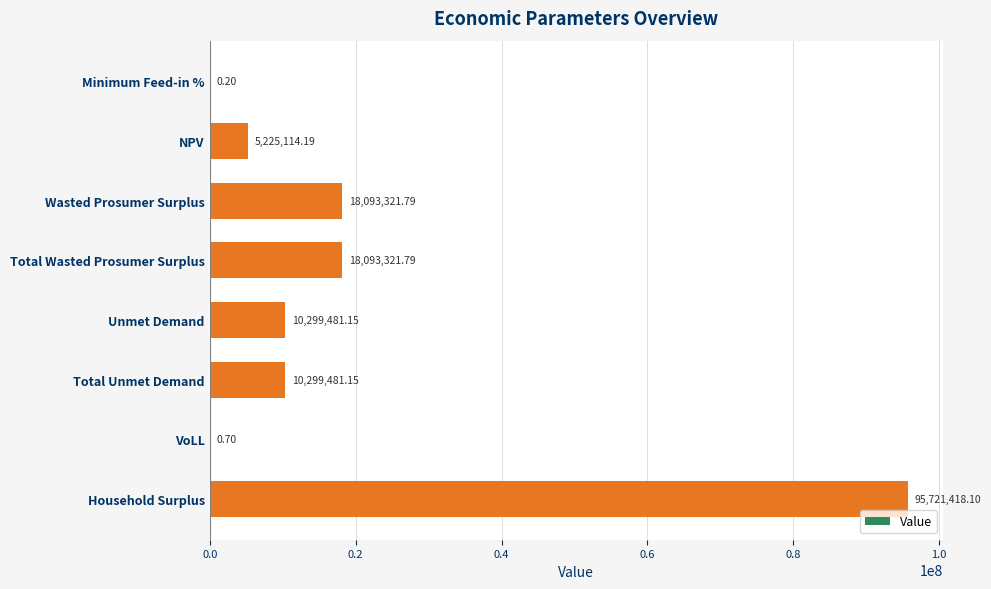

What is the greatest value displayed?

95721418.1